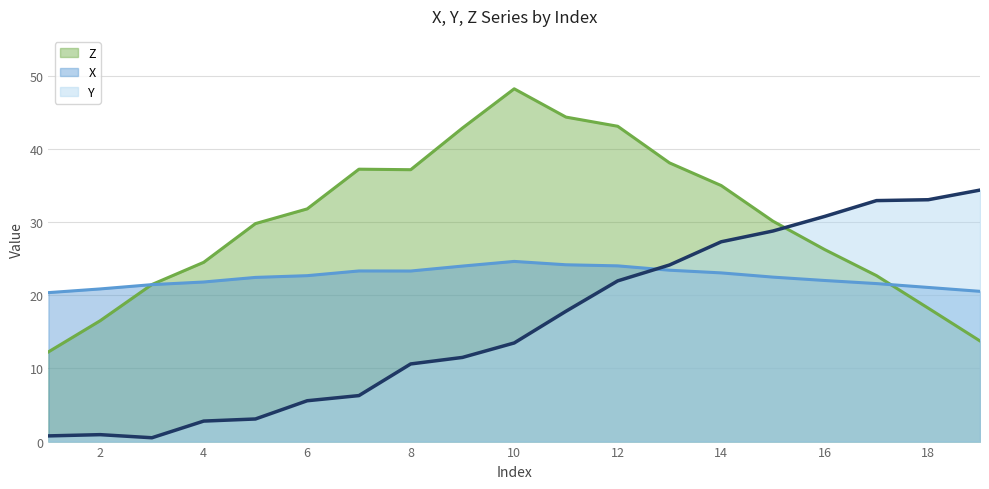

True or false: Y has a value of 21.2 at 17.

False